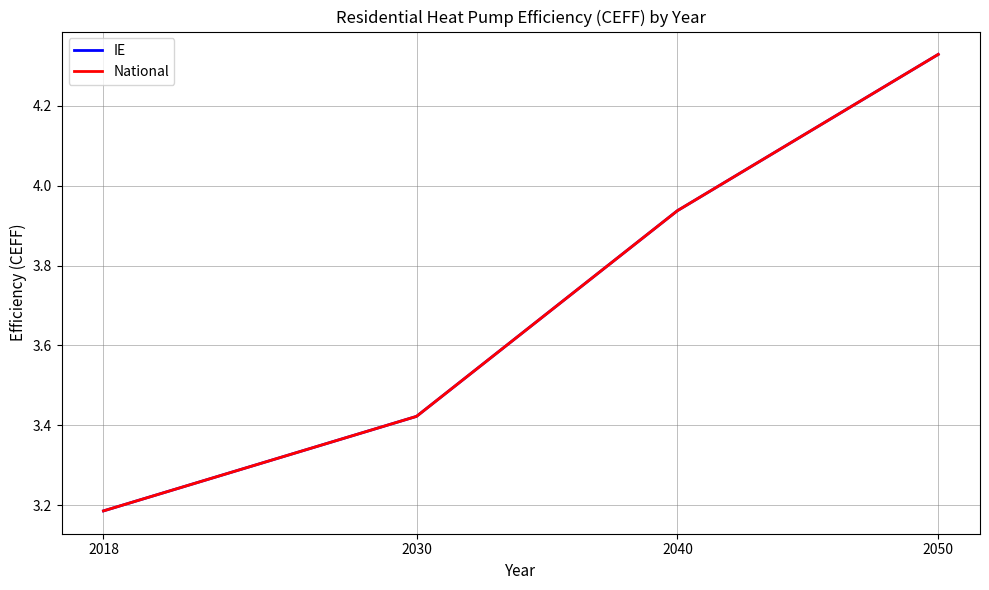

The value of National at 2040 is 5.9. True or false?

False